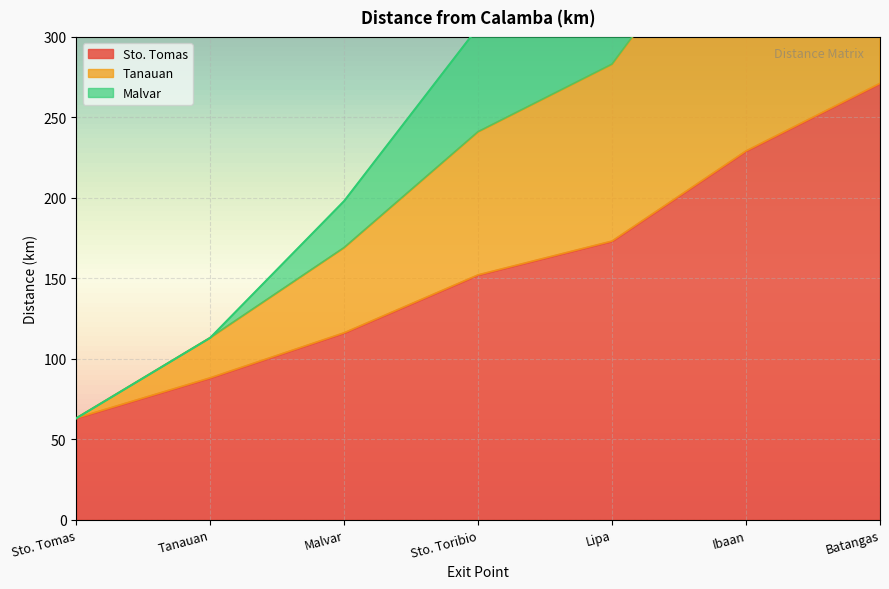

Rank the series at Malvar from highest to lowest value.

Malvar, Tanauan, Sto. Tomas